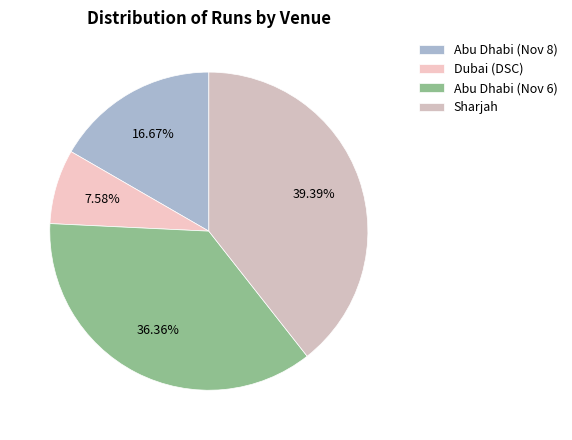

To the nearest percent, what is the difference between the largest and smallest slice percentages?

32%